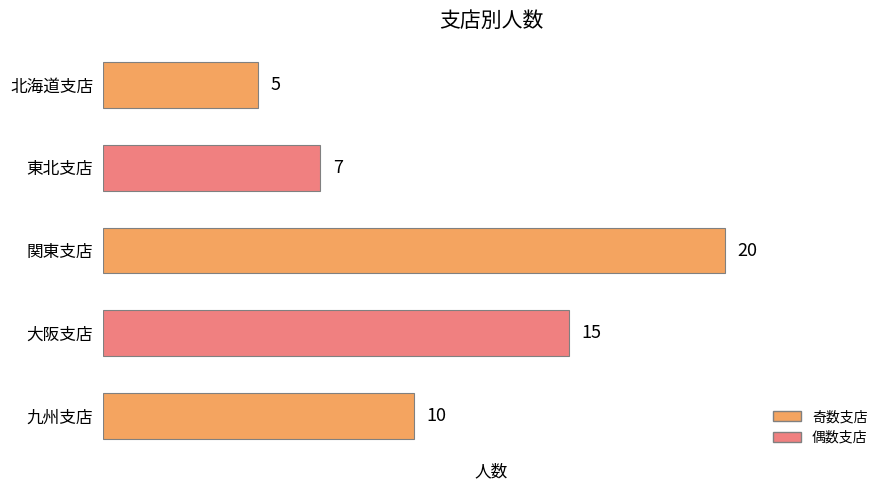

At which category does the chart reach its peak across all series?

関東支店